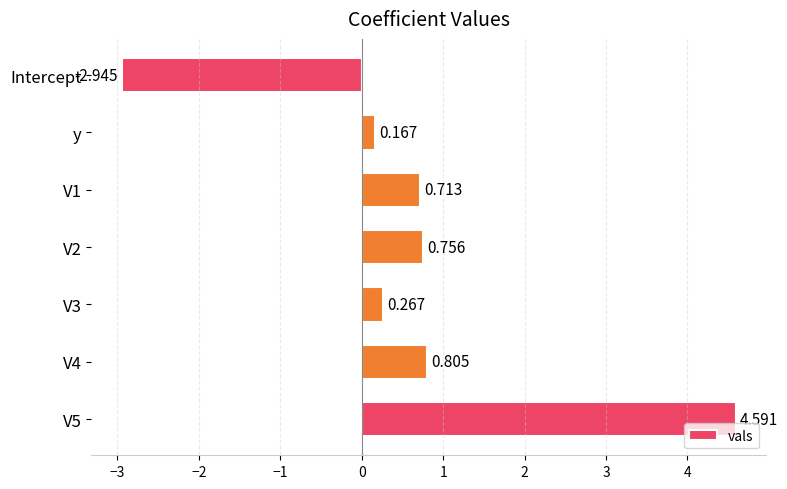

Where is the data nearest to the value 0?

y